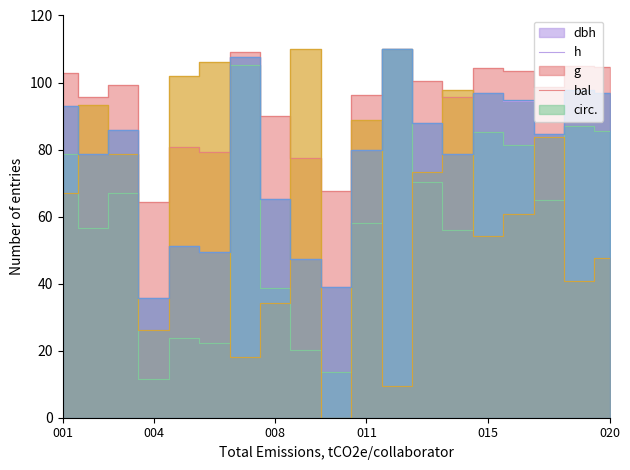

True or false: dbh and bal intersect in this chart.

True